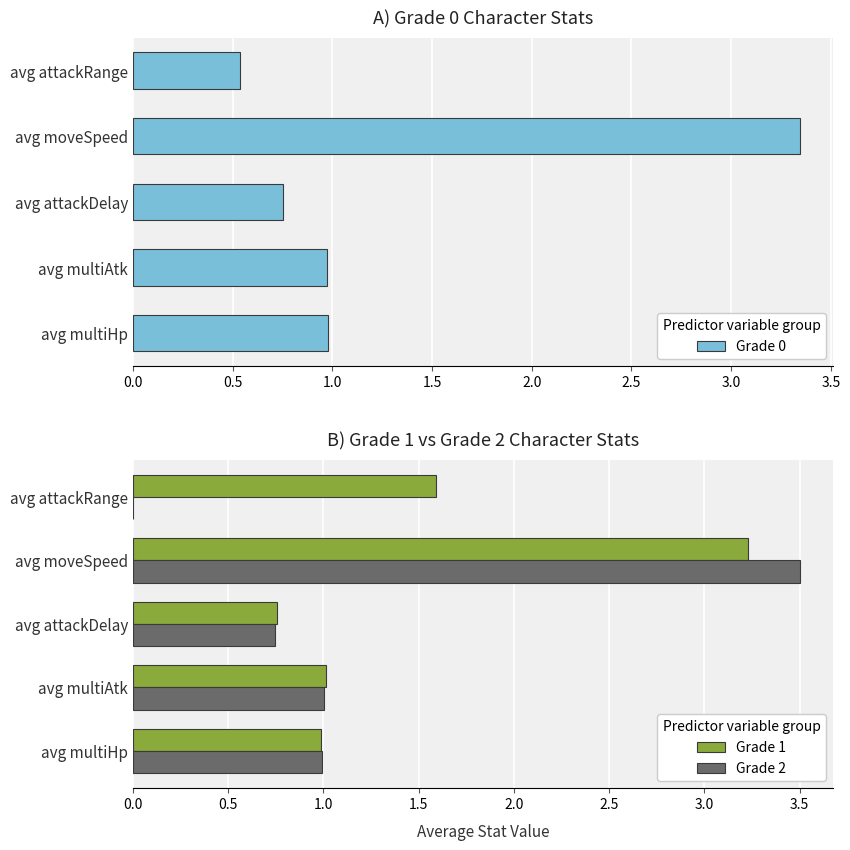

What is the approximate value of Grade 1 at avg multiAtk?

1.0